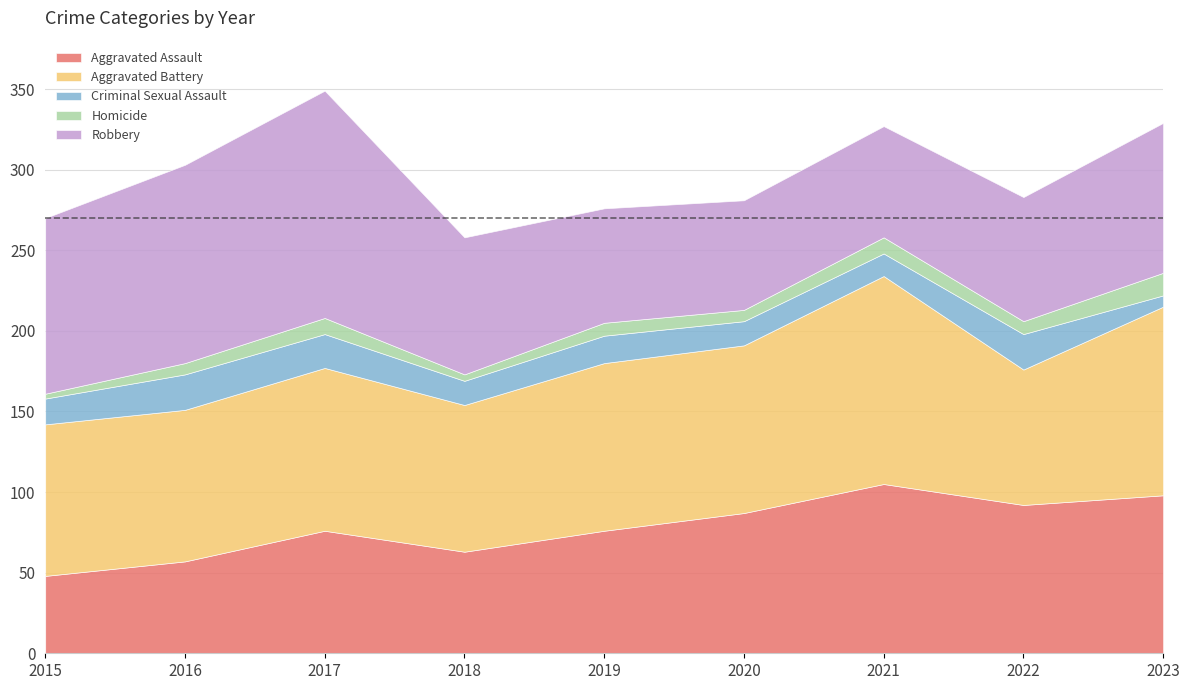

True or false: Robbery and Criminal Sexual Assault cross at least once.

False